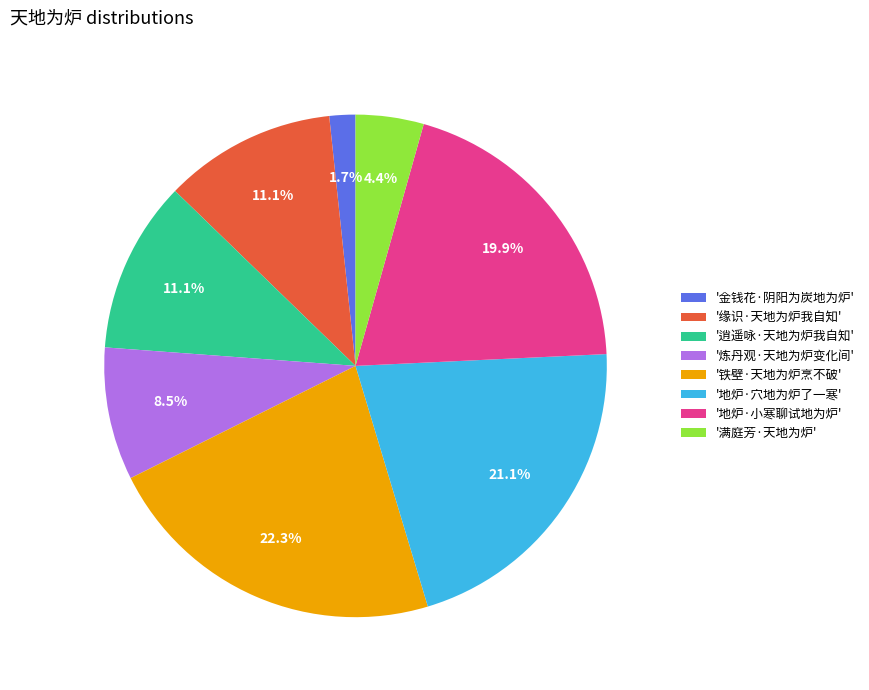

Combined, what portion of the pie is '金钱花·阴阳为炭地为炉' and '炼丹观·天地为炉变化间'?

10.2%